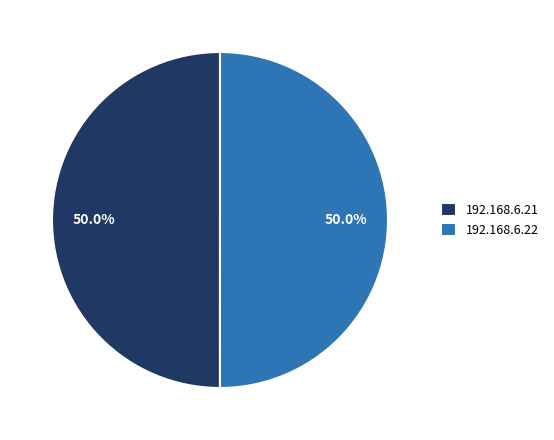

To the nearest percent, what is the combined percentage of 192.168.6.22 and 192.168.6.21?

100%